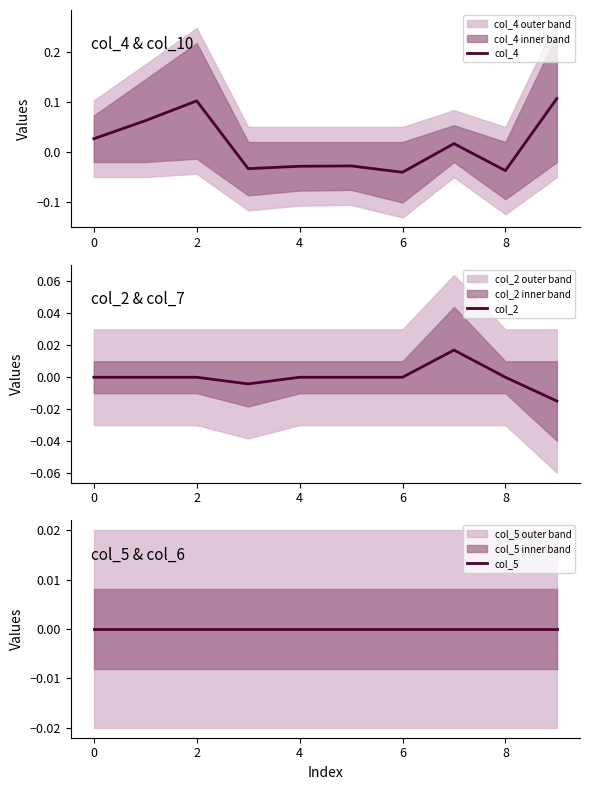

How many lines are shown in the chart?

3